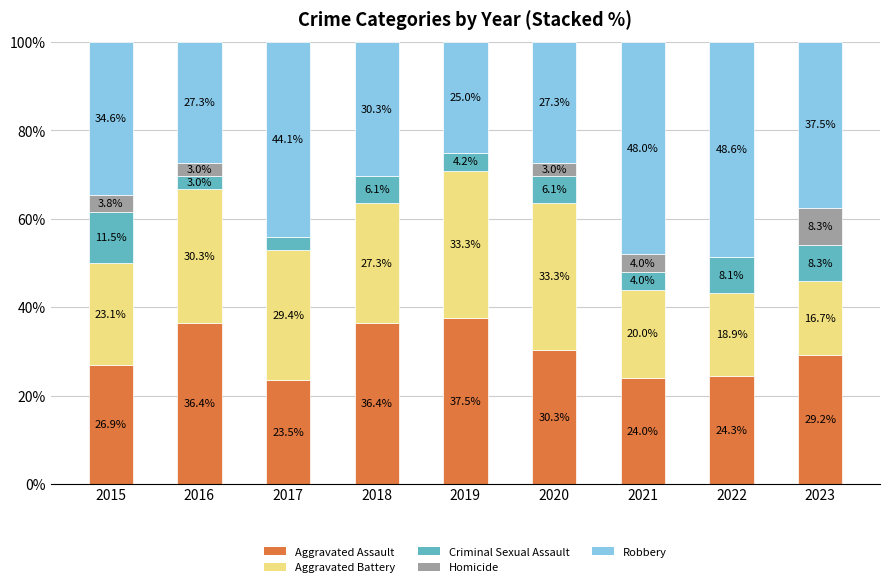

What is the total value across all series at 2023?

100.0